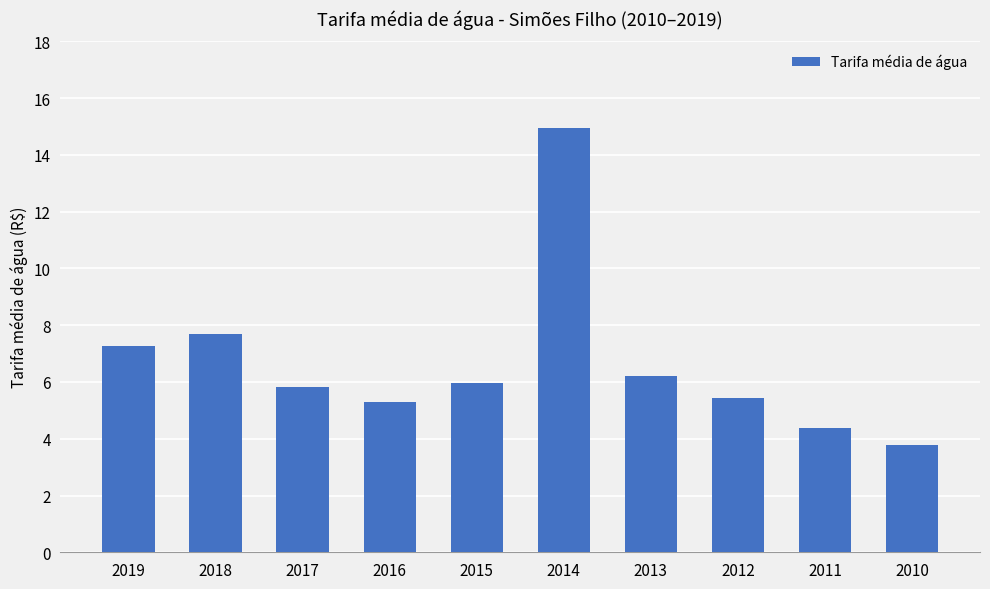

The value at 2014 is 25.0. True or false?

False